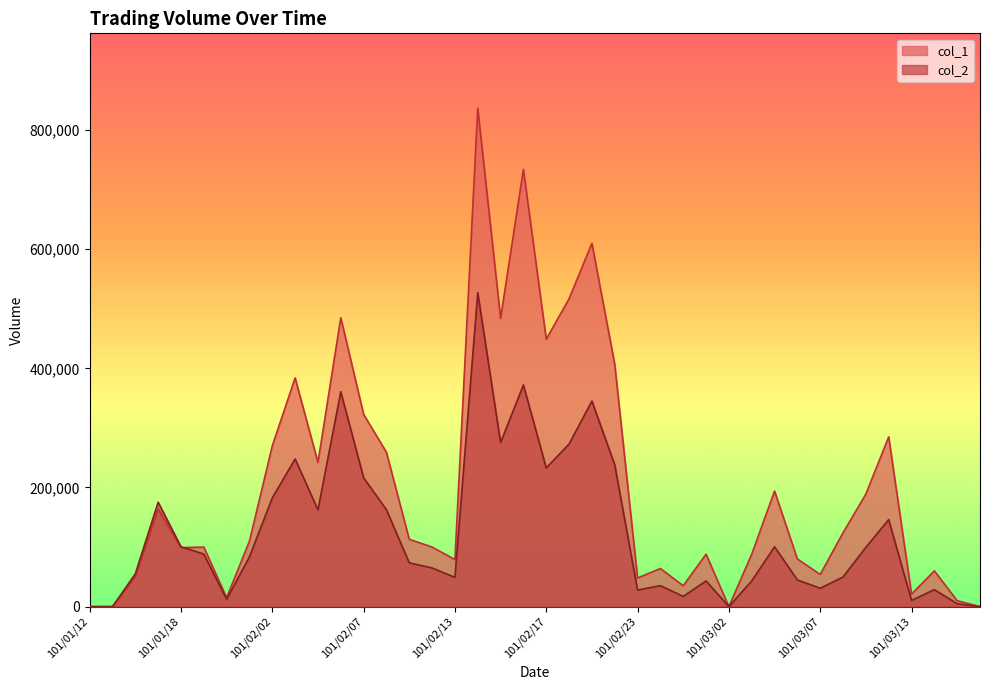

How many series are shown in this chart?

2